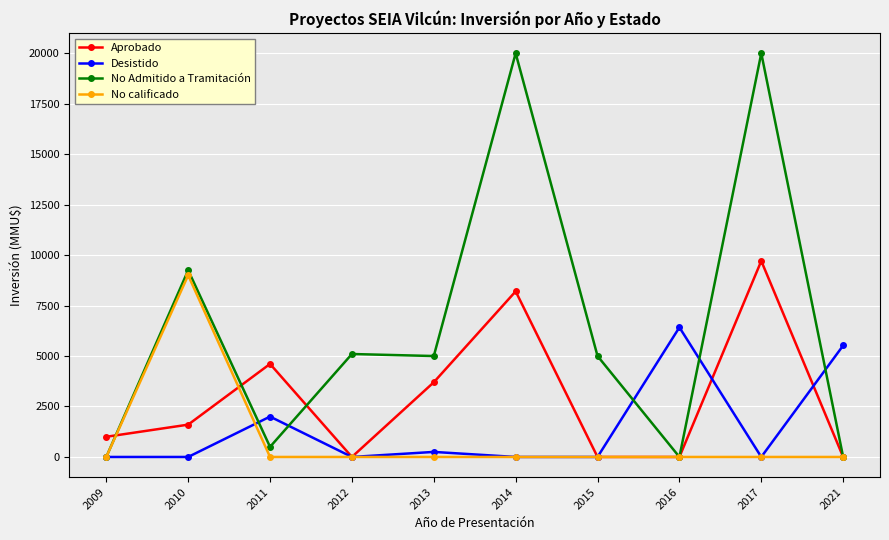

Reading left to right, list all the values displayed in this chart.

Aprobado: 1000	1601	4609	0	3700	8204	0	0	9710	0
Desistido: 0	0	2000	0	250	0	0	6420	0	5522
No Admitido a Tramitación: 0	9250	500	5100	5000	20000	5000	0	20000	0
No calificado: 0	9000	0	0	0	0	0	0	0	0